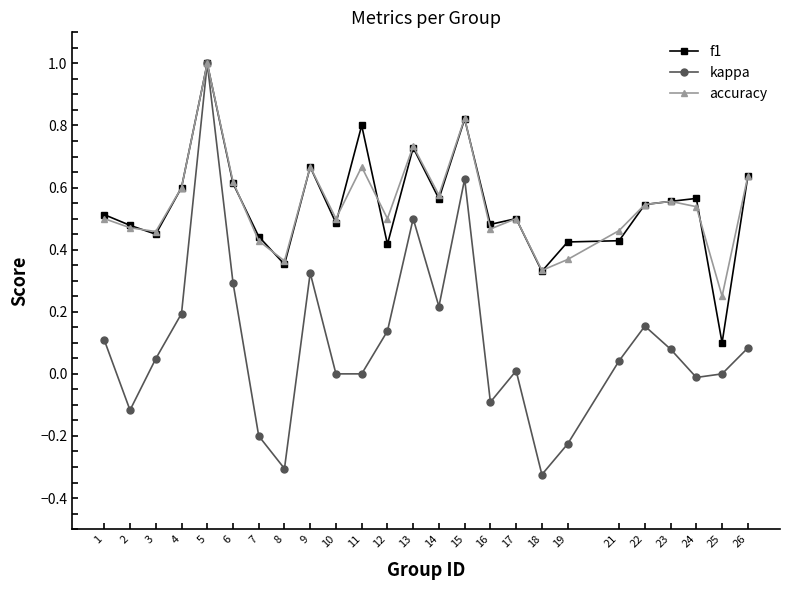

At which category does the chart reach its peak across all series?

5